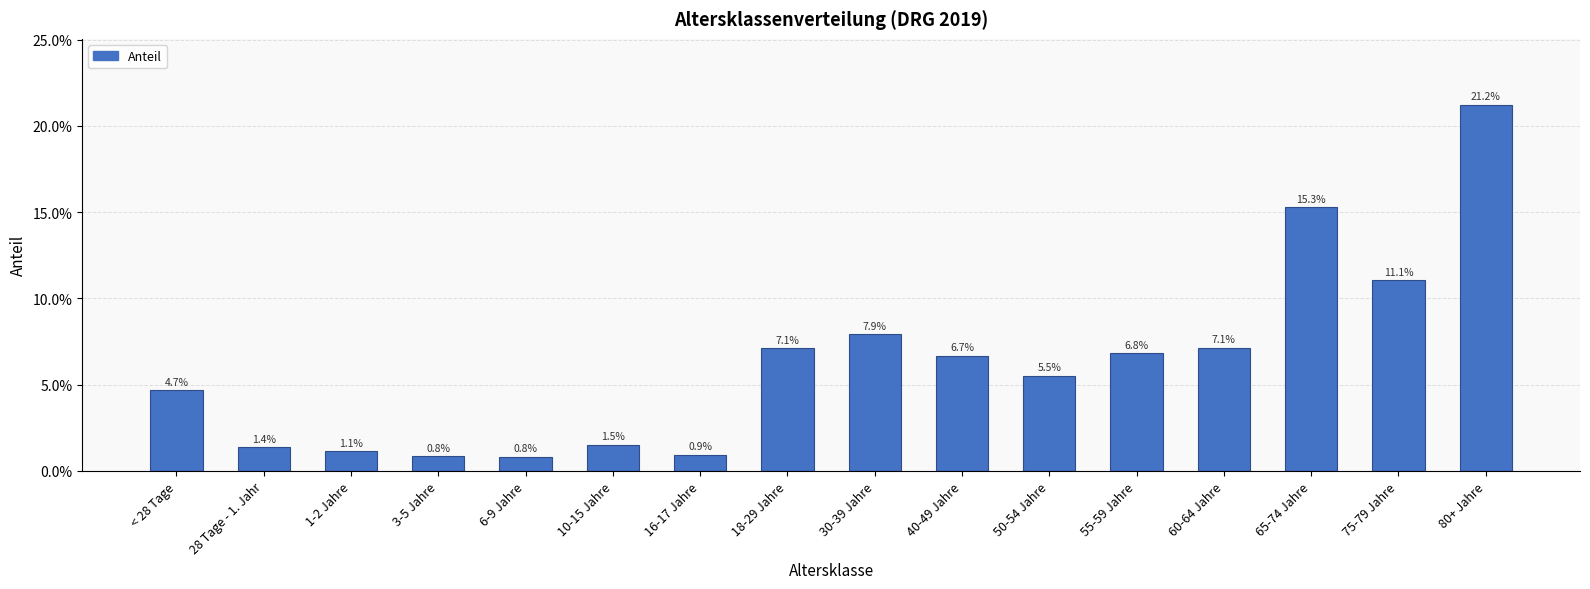

What is the average value?

0.1